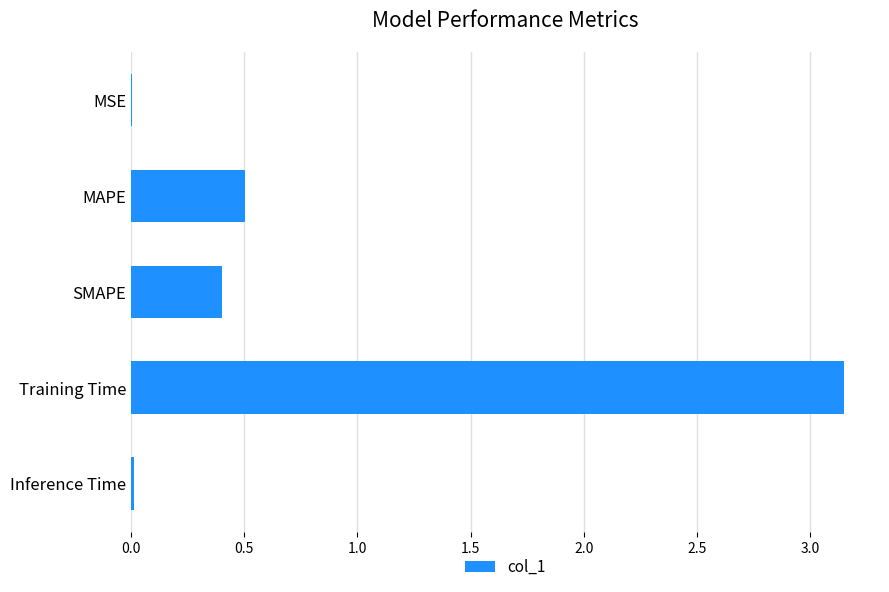

The chart shows a value of 0.0 at Inference Time. True or false?

True